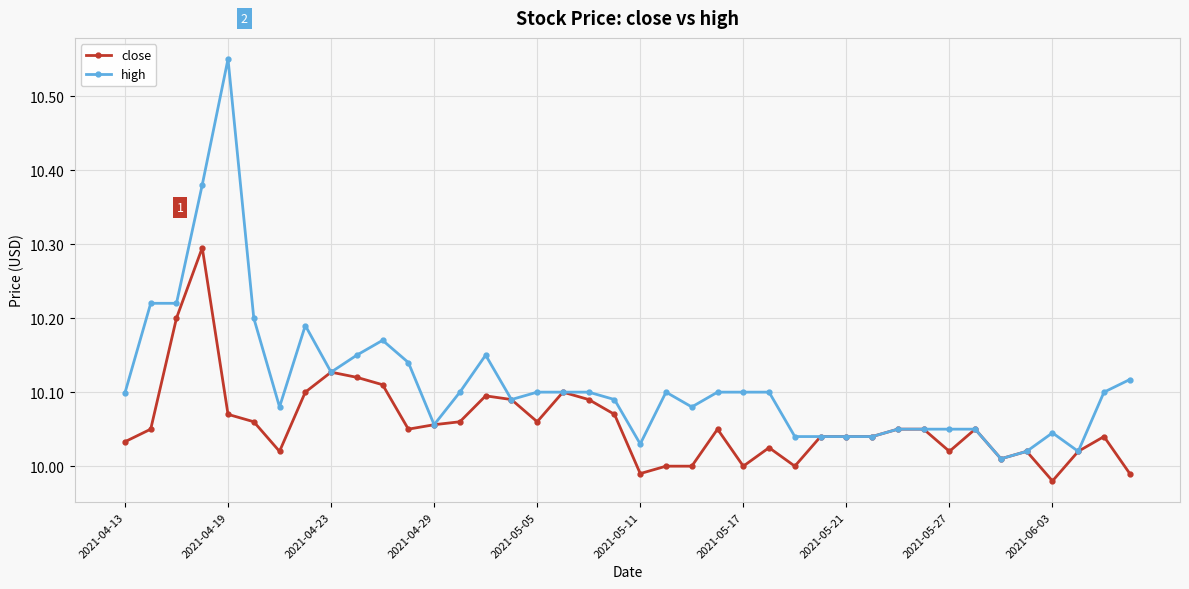

What is the maximum value for close?

10.3